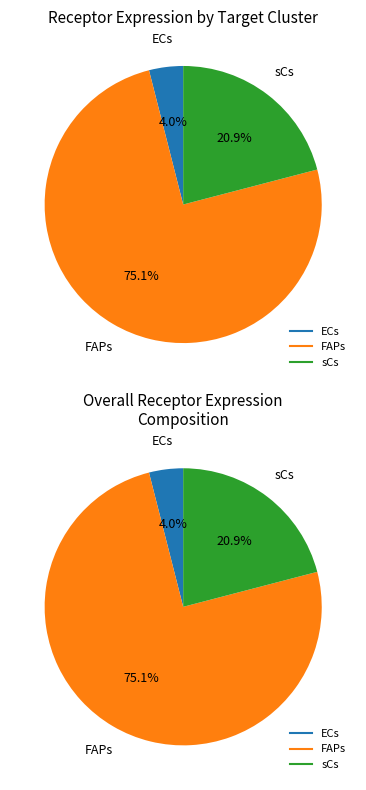

What portion of the pie excludes FAPs?

24.9%